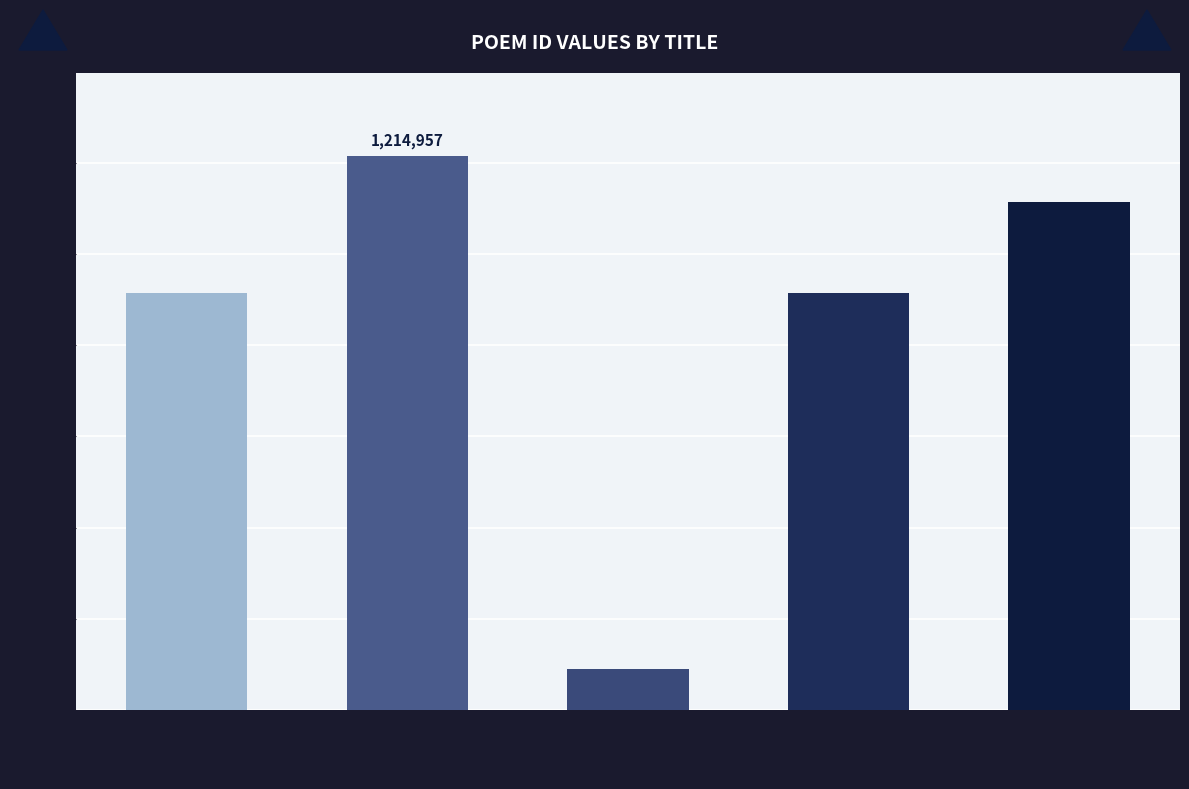

True or false: the data shows 914804 at 寄题儋耳东坡
故居尊贤堂
太守谭景先
所作二首 其二.

True